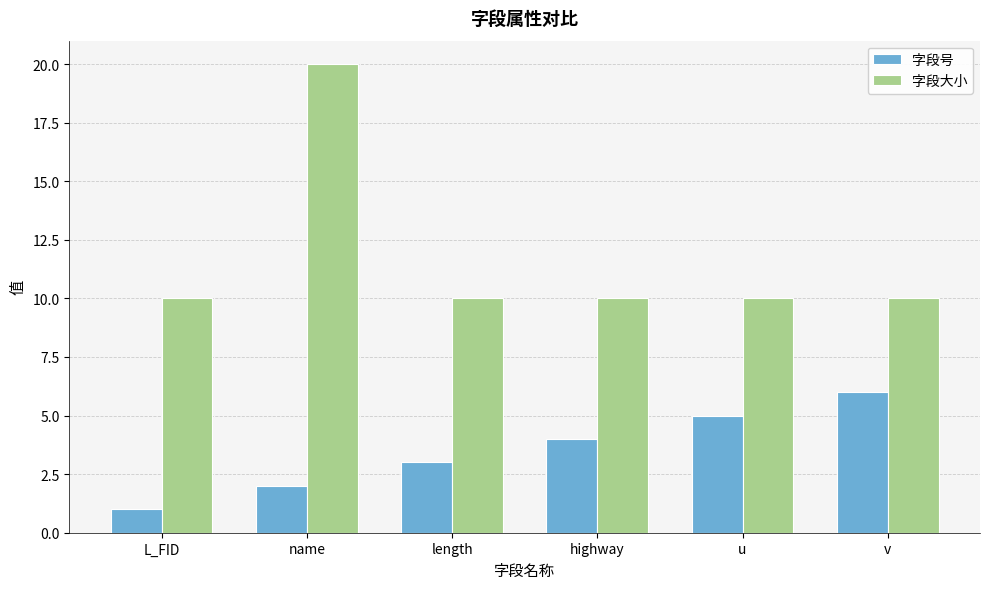

True or false: 字段号 has a value of 3 at u.

False